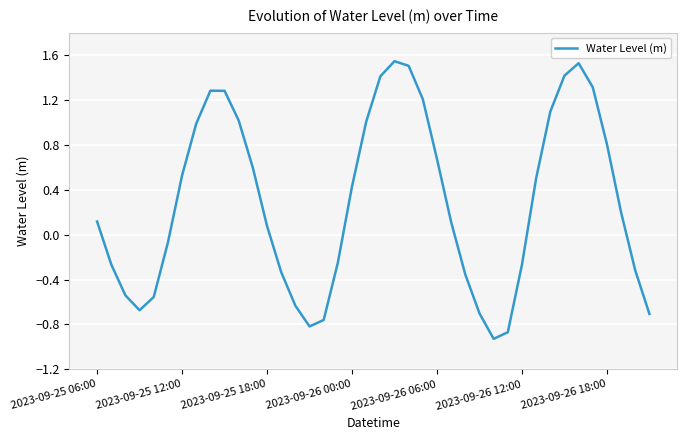

What is the difference between the maximum and minimum values?

2.5